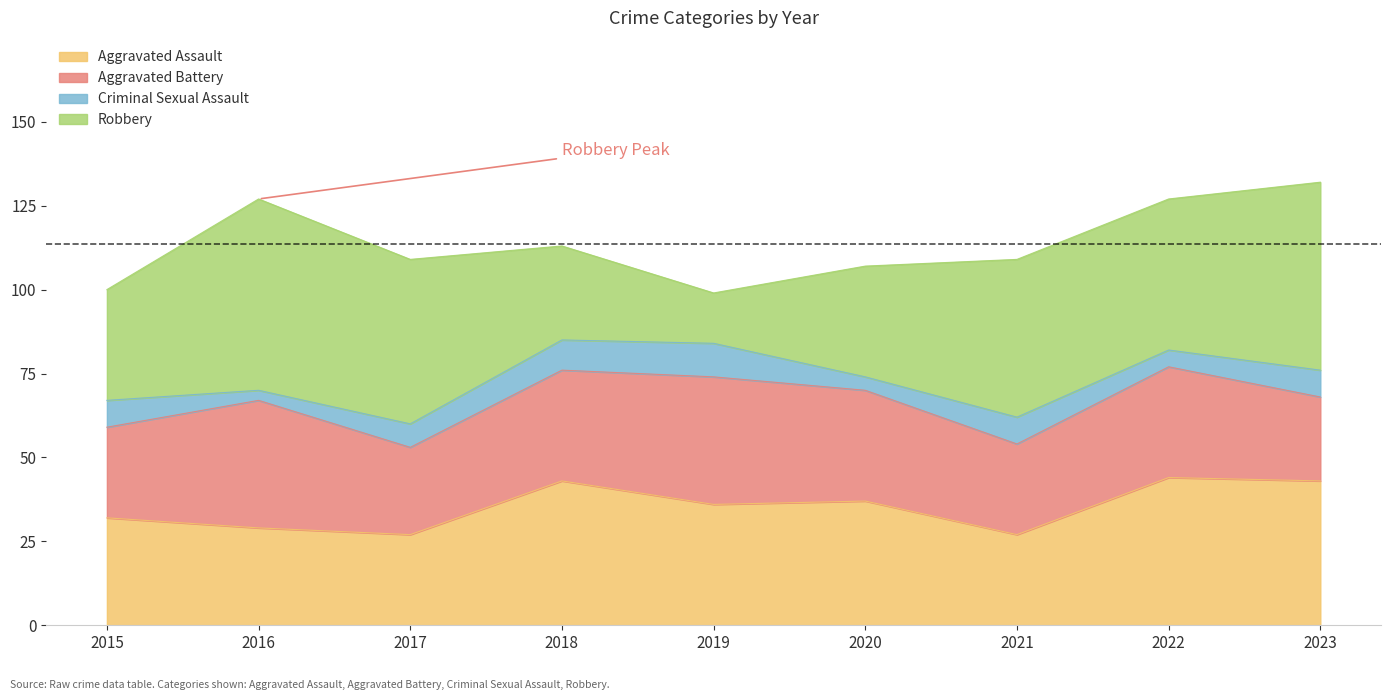

Where does the Criminal Sexual Assault series first go above 8?

2018